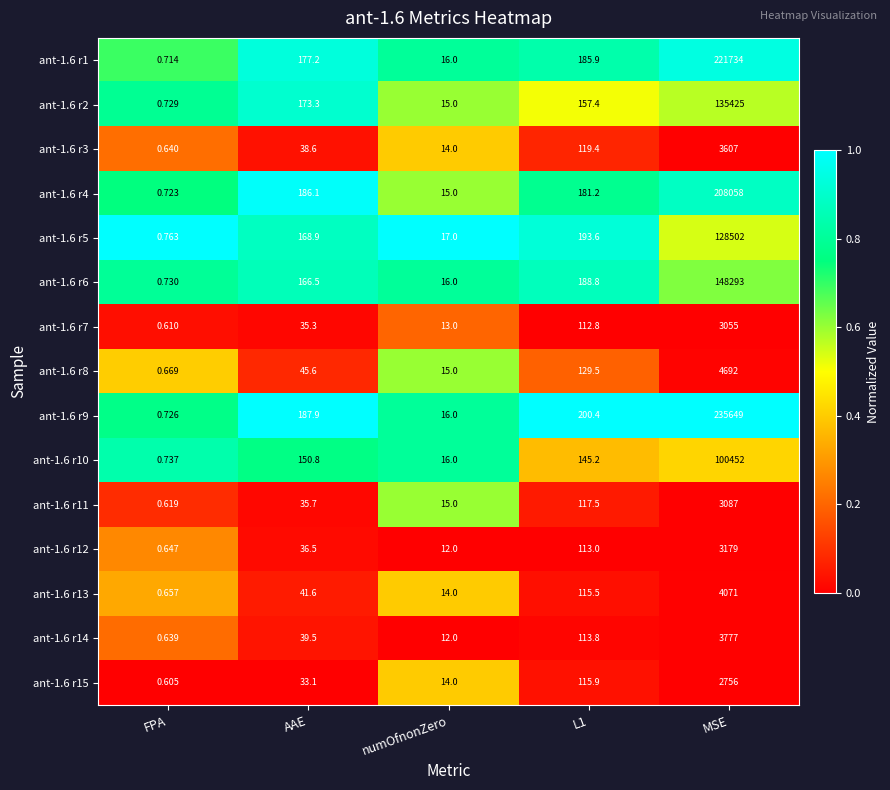

What is the total value across all series at FPA?

10.2